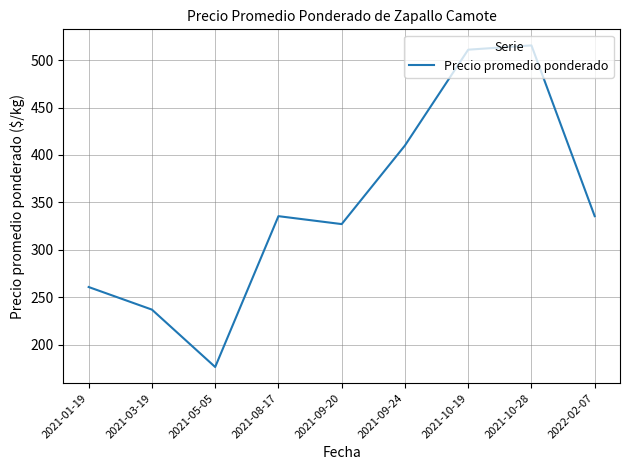

Which category has the highest value across all series?

2021-10-28